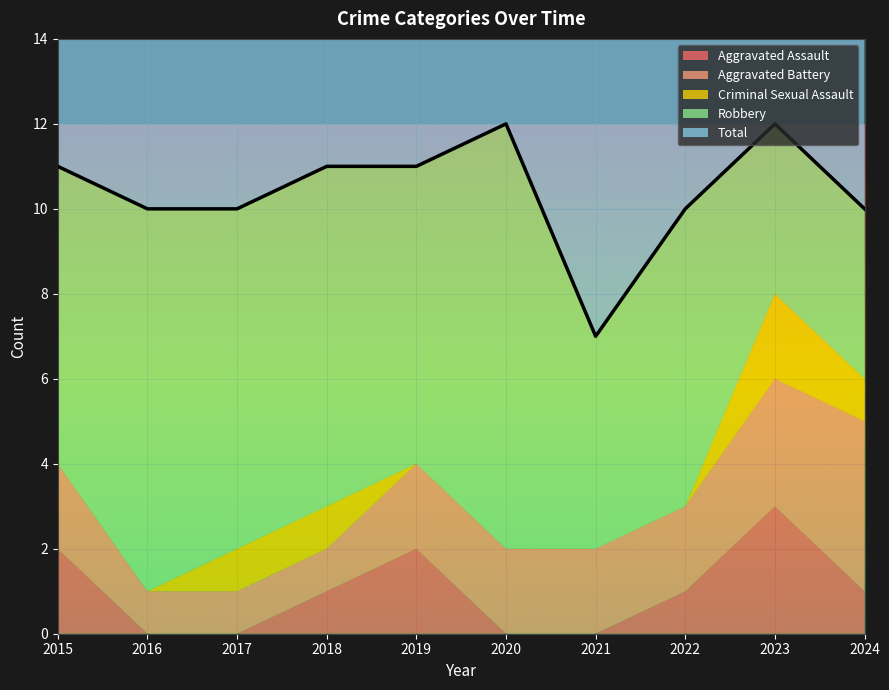

True or false: Total and Aggravated Assault intersect in this chart.

False